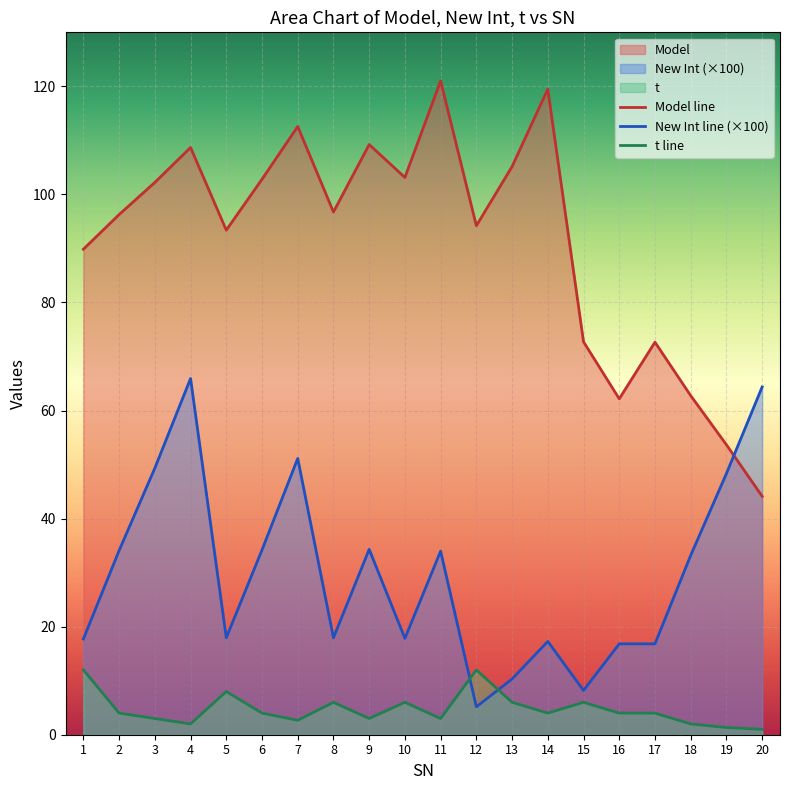

Which series has the largest total across all categories?

Model line